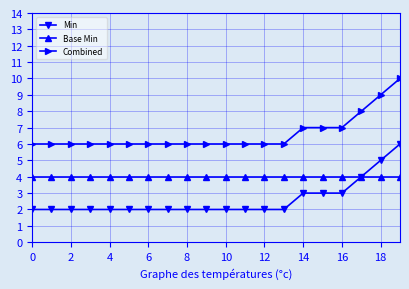

True or false: Combined and Min intersect in this chart.

False